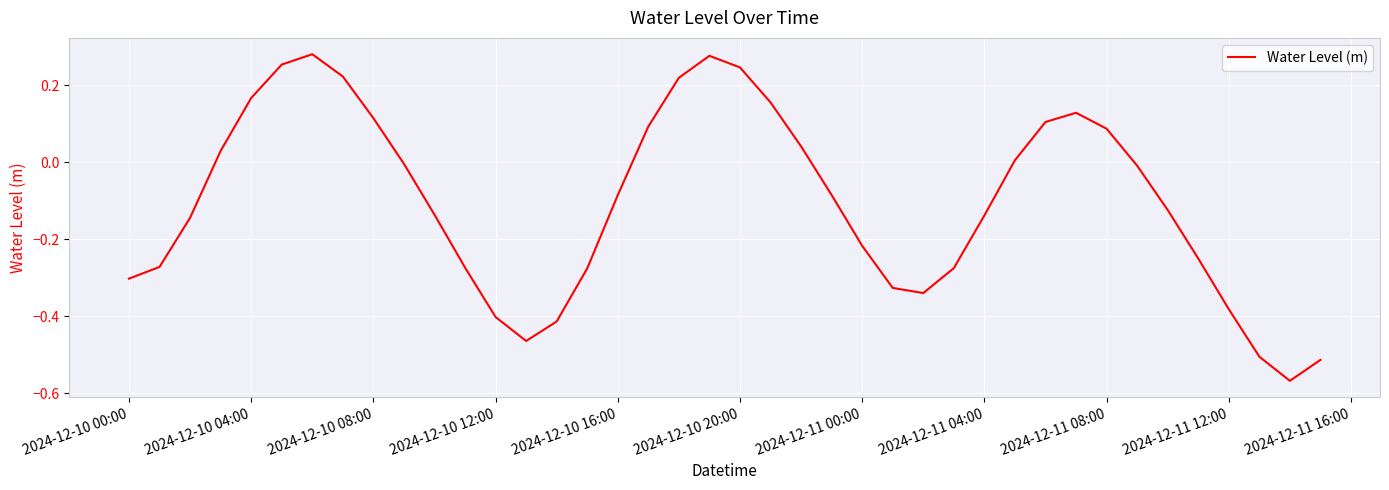

How many series are shown in this chart?

1